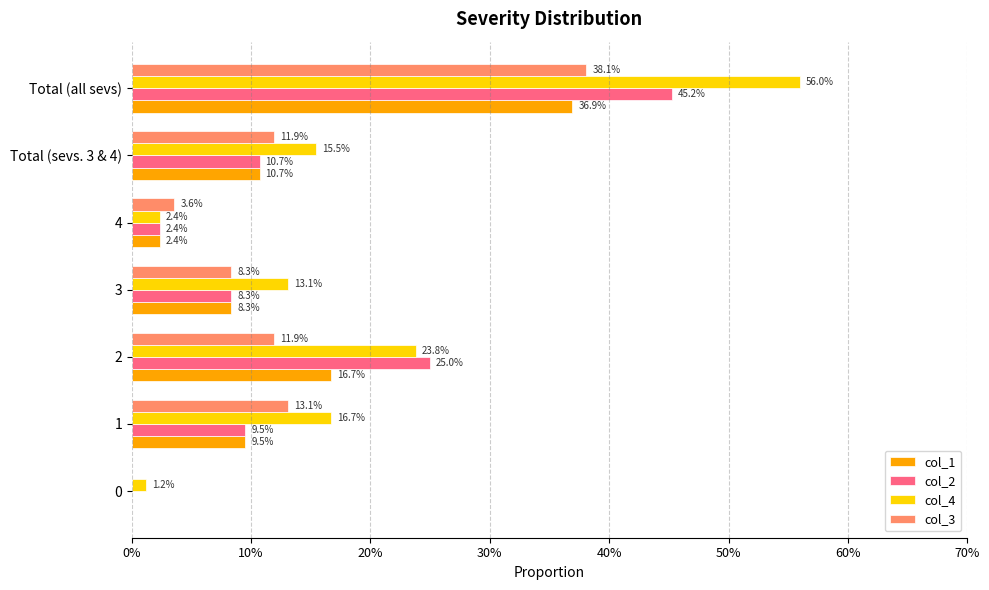

What are all the series names shown in the legend?

col_1, col_2, col_4, col_3